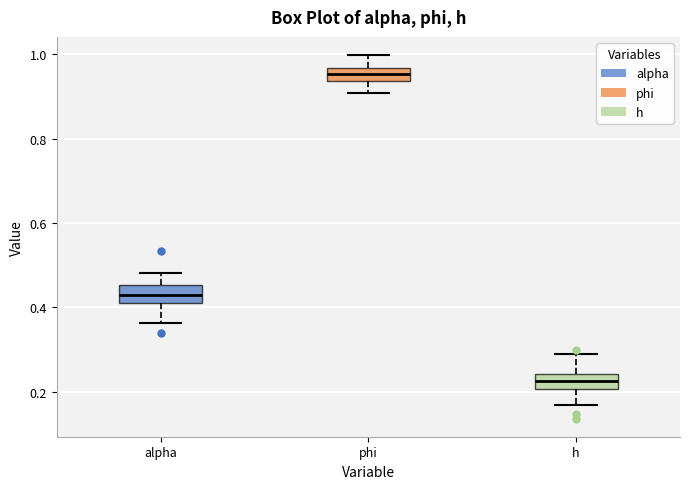

Reading left to right, read every box against the y-axis: the position of its median line, the range the box covers, and the ends of its whiskers. The values are not printed on the chart, so give them approximately, as read against the axis.

alpha: median 0.42 (inside the box), box 0.42 to 0.46, whiskers 0.36 to 0.48
phi: median 0.96 (inside the box), box 0.94 to 0.96, whiskers 0.90 to 1.00
h: median 0.22, box 0.20 to 0.24, whiskers 0.16 to 0.28